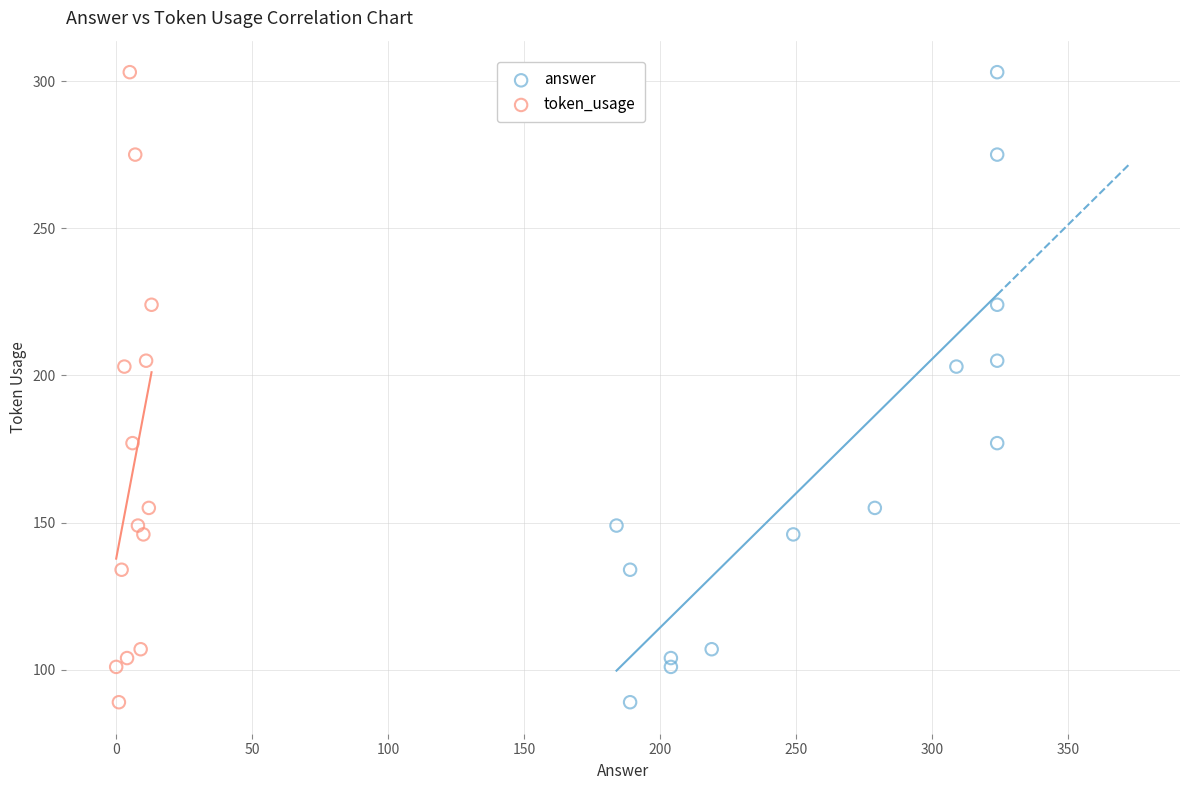

What are all the series names shown in the legend?

answer, token_usage